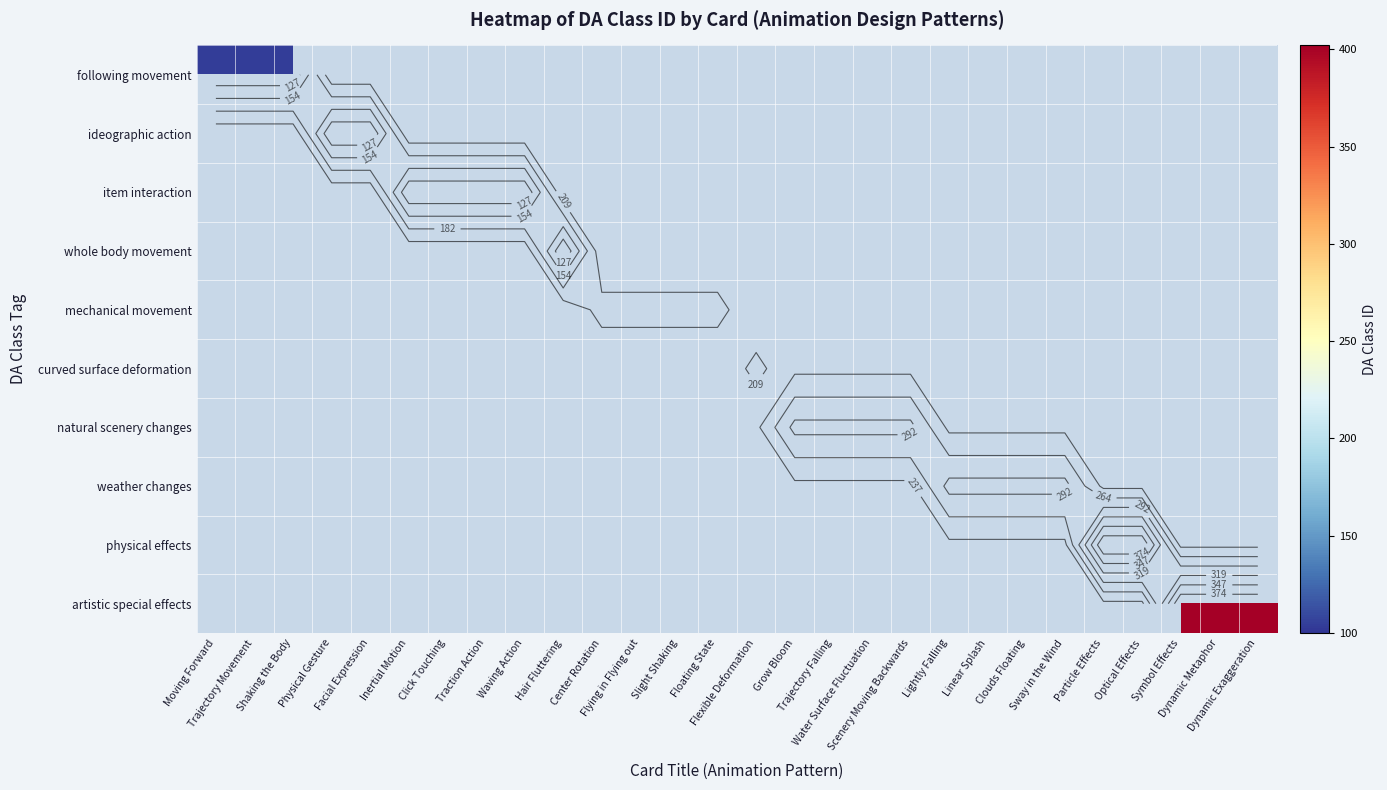

What is the maximum value shown in the chart?

402.0